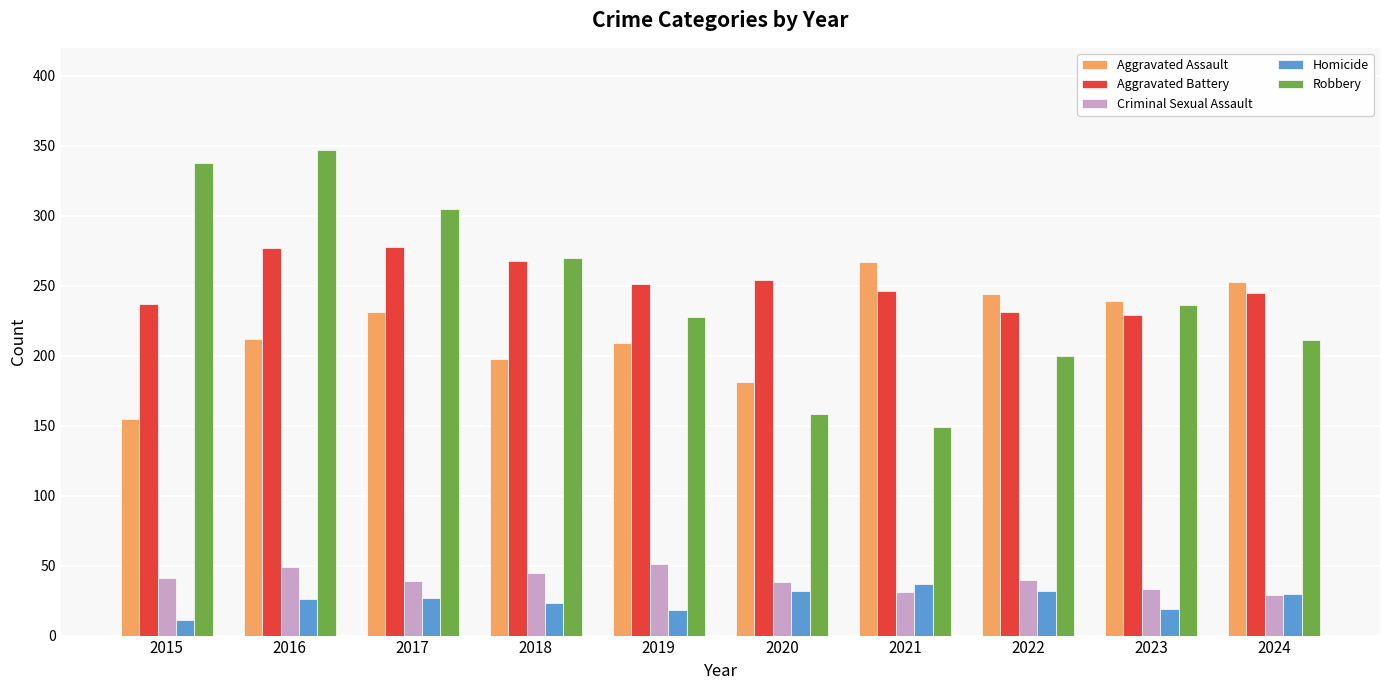

What is the sum of all Criminal Sexual Assault values?

396